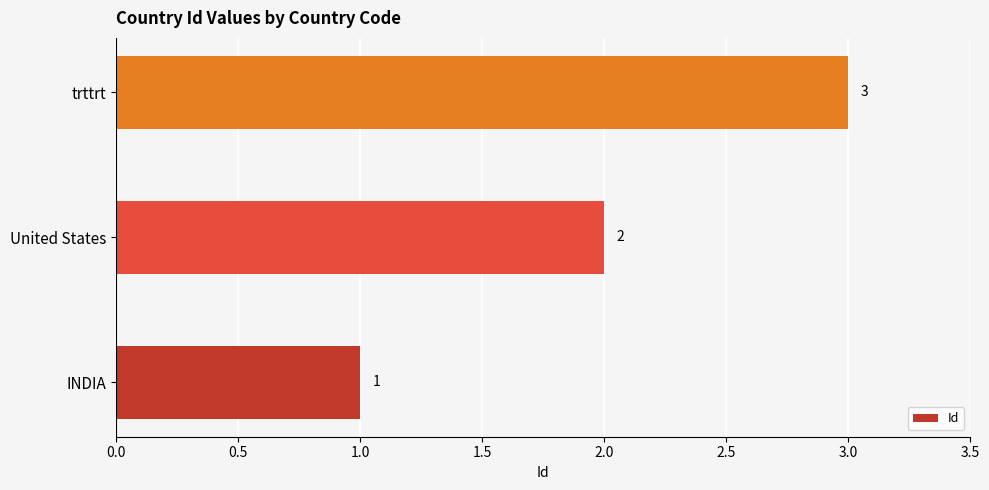

What is the change in value from INDIA to United States?

+1